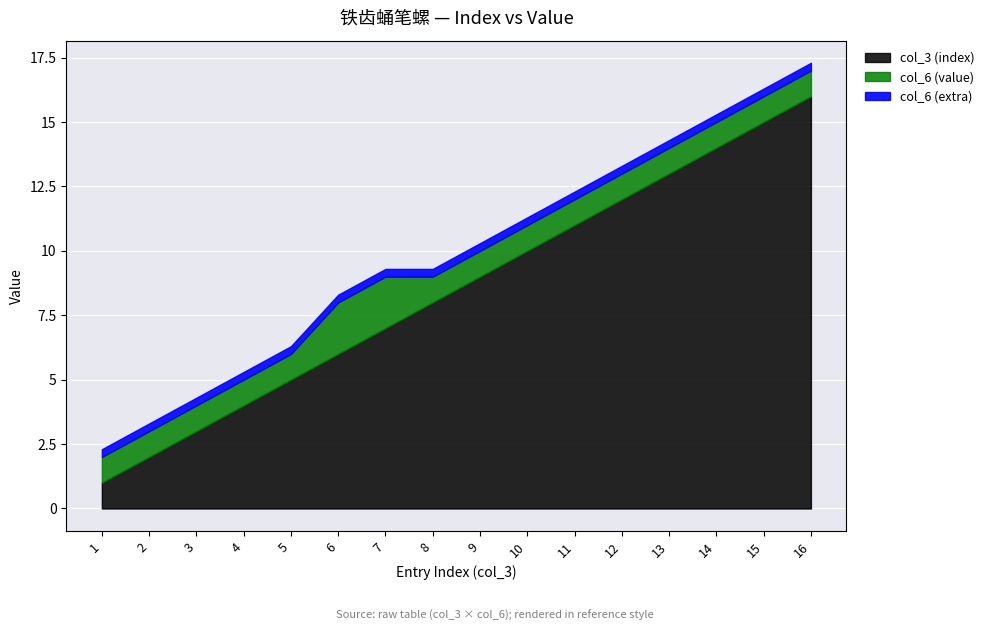

Is it true that col_6 (value) equals 0 at 3?

False